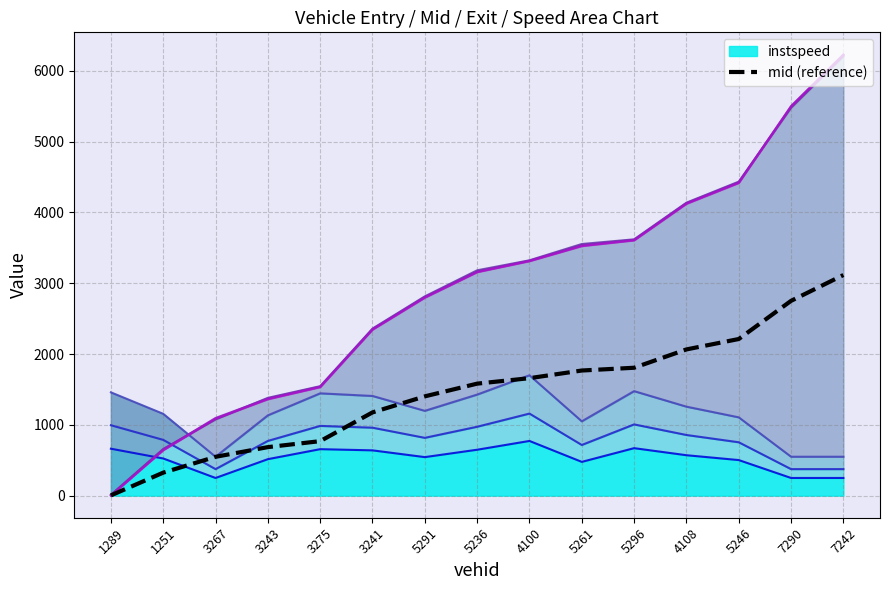

What position from the right is 5296?

5